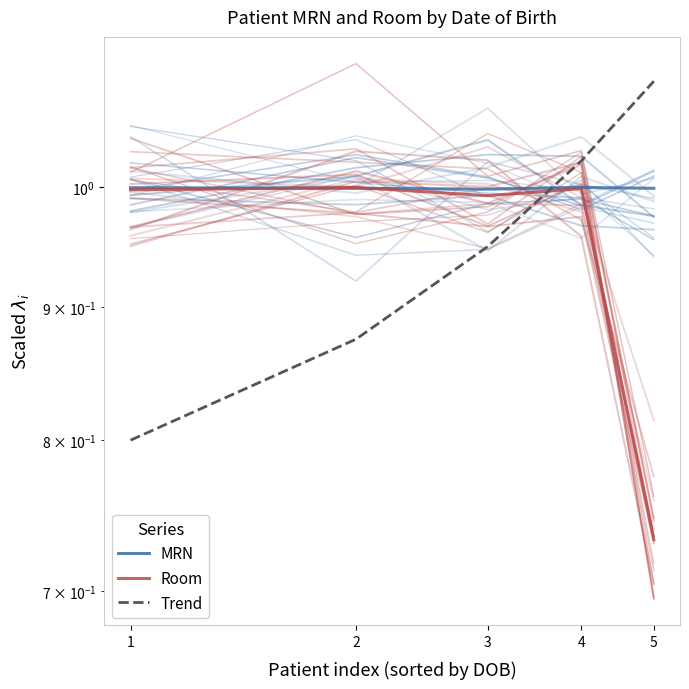

Where do Room and Trend first cross each other?

3 and 4